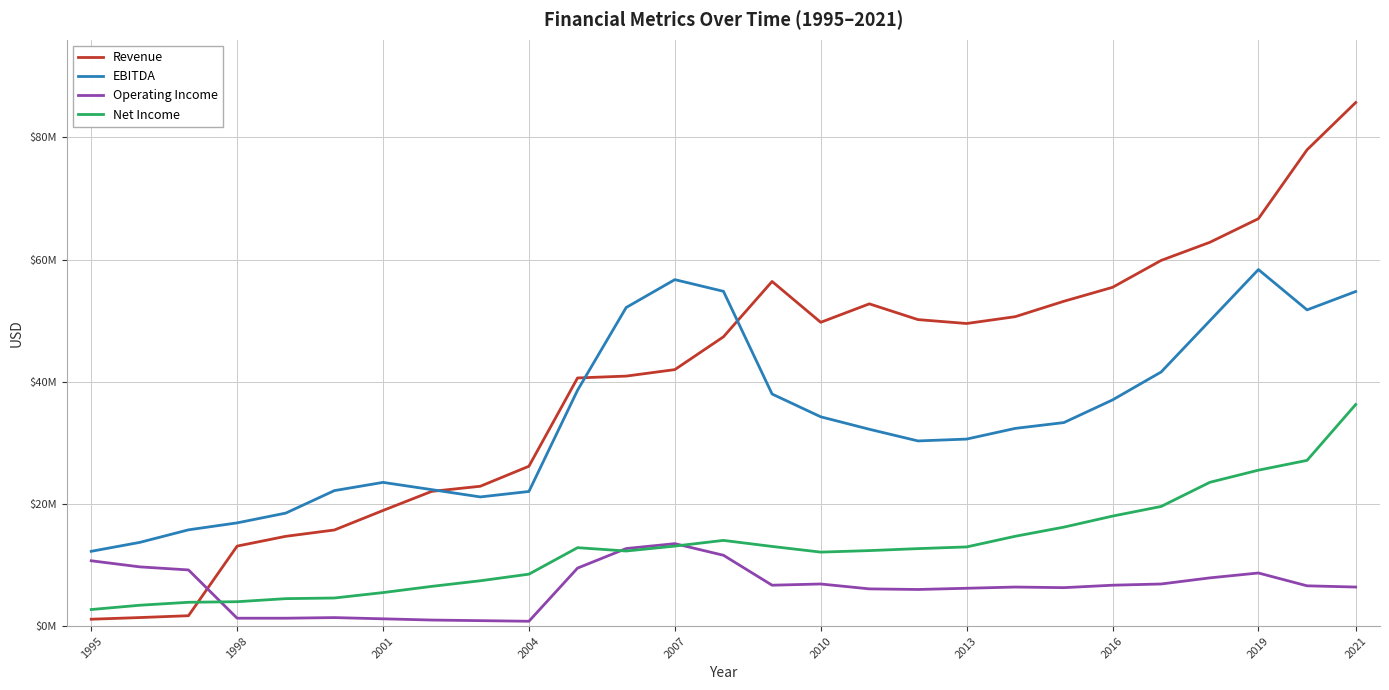

Does the chart have visible grid lines?

Yes